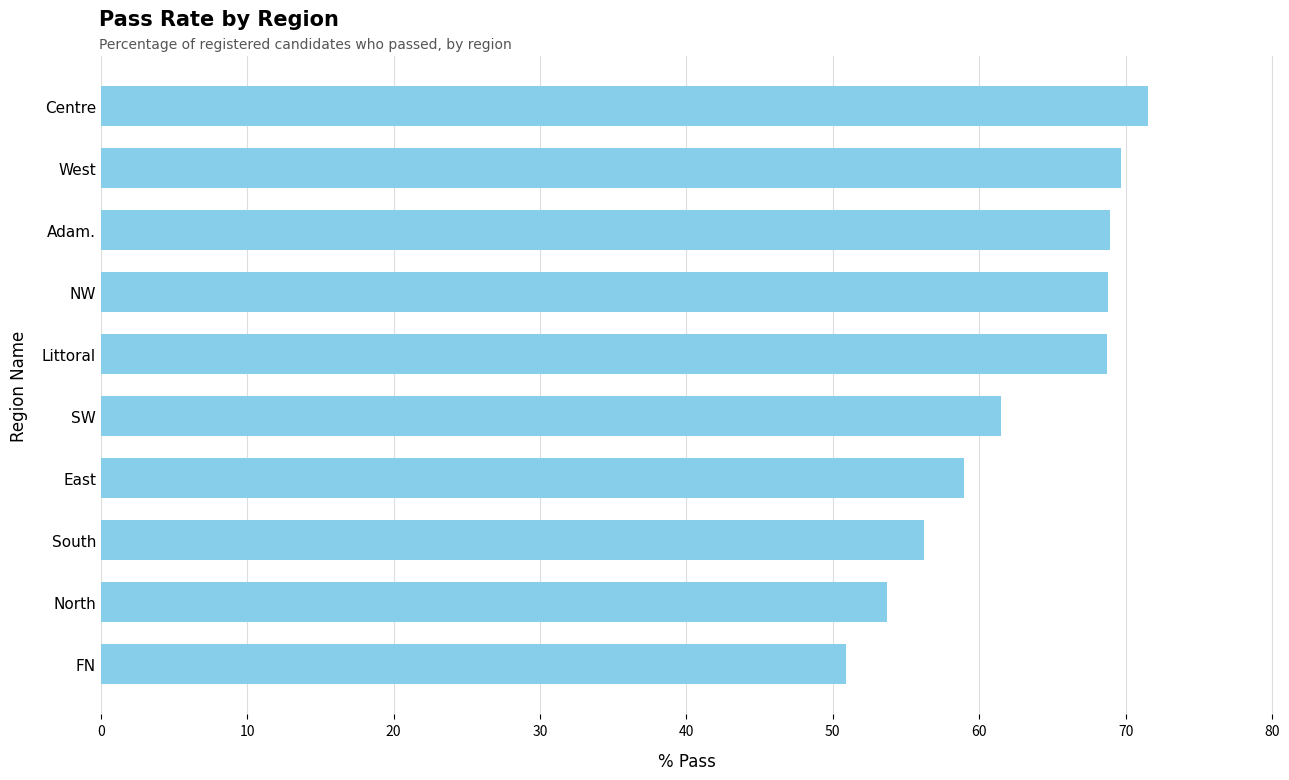

True or false: the data shows 69.7 at West.

True